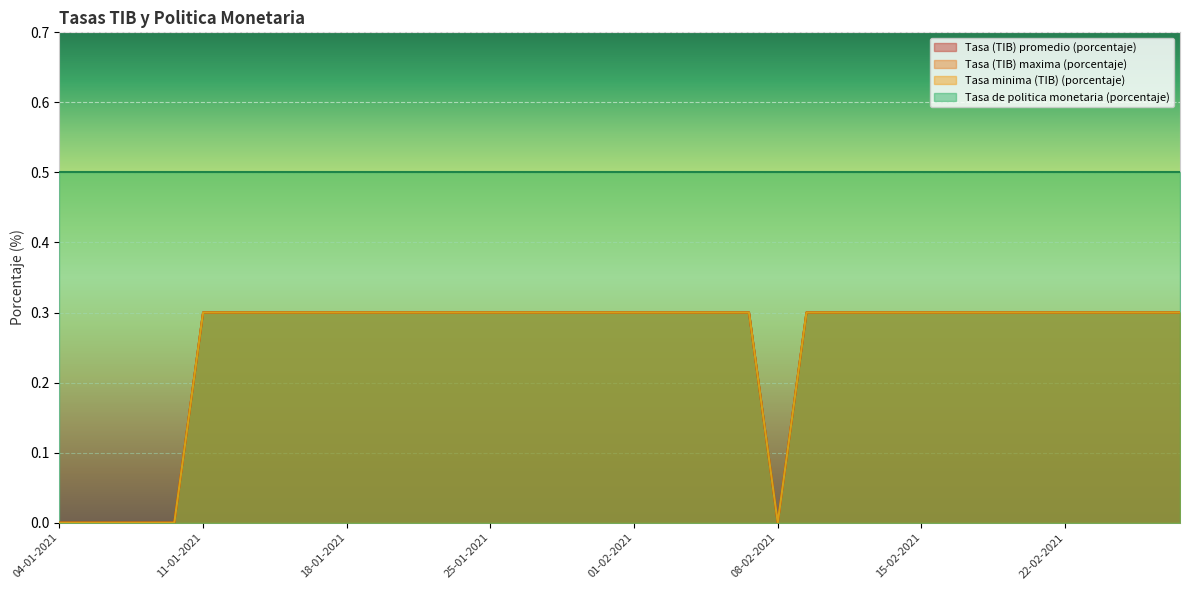

What is the label of the 39th point from the left?

25-02-2021